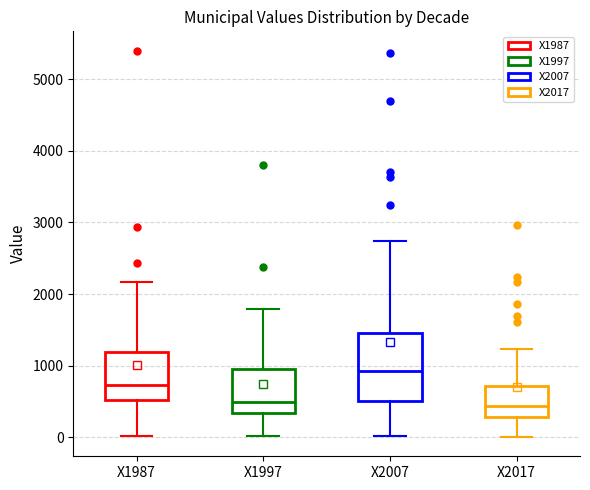

Reading left to right, transcribe this box plot: for each box, give where its median line is, the range the box spans, and where its two whiskers end, as read against the y-axis. The values are not printed on the chart, so give them approximately, as read against the axis.

X1987: median 700, box 500 to 1200, whiskers 0 to 2200
X1997: median 500, box 300 to 900, whiskers 0 to 1800
X2007: median 900, box 500 to 1500, whiskers 0 to 2700
X2017: median 400, box 300 to 700, whiskers 0 to 1200